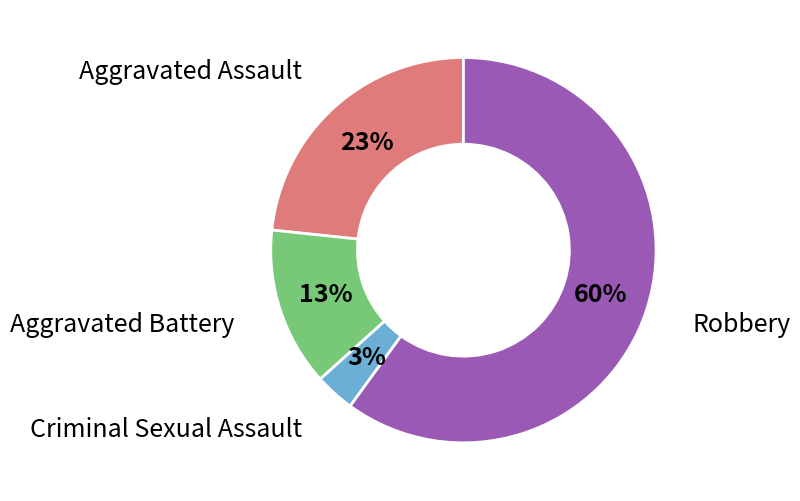

Is there a majority slice in this chart?

Yes